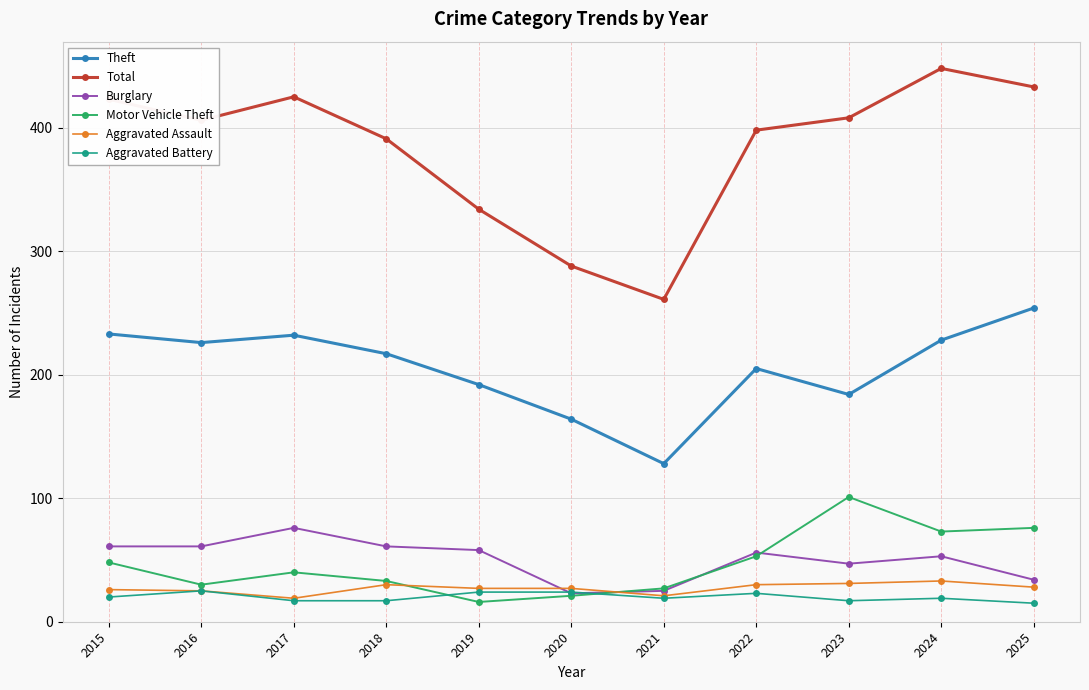

How many distinct data groups are displayed?

6